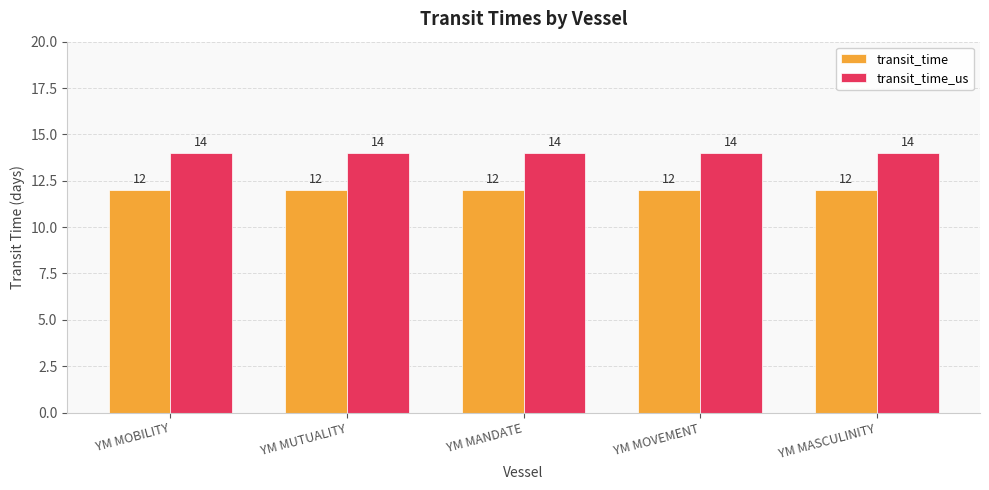

What value does the transit_time_us series have at YM MOBILITY?

14